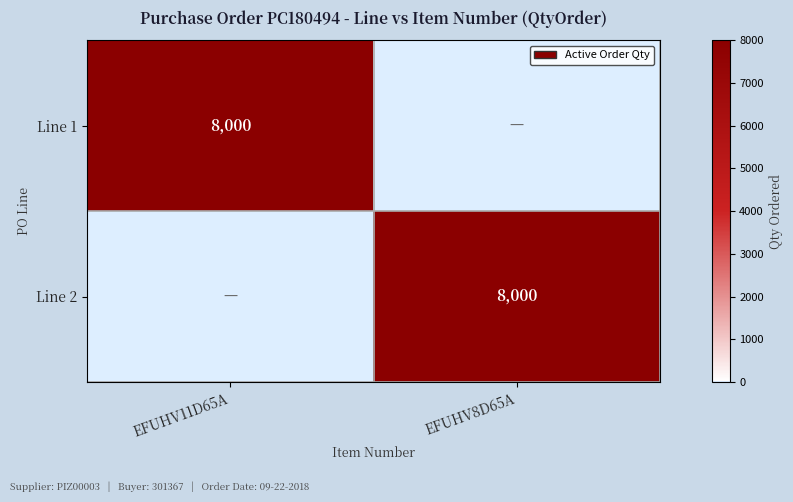

True or false: Line 2 has a value of 4415 at EFUHV8D65A.

False